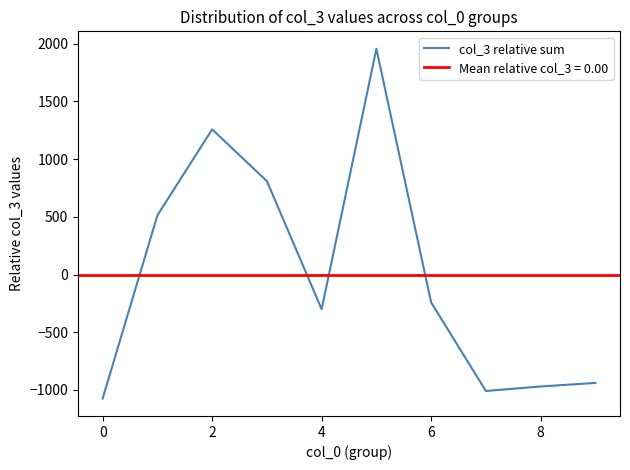

Reading right to left, extract all data points from this chart.

-939.6	-970.6	-1009.6	-241.6	1956.4	-300.6	809.4	1258.4	512.4	-1074.6